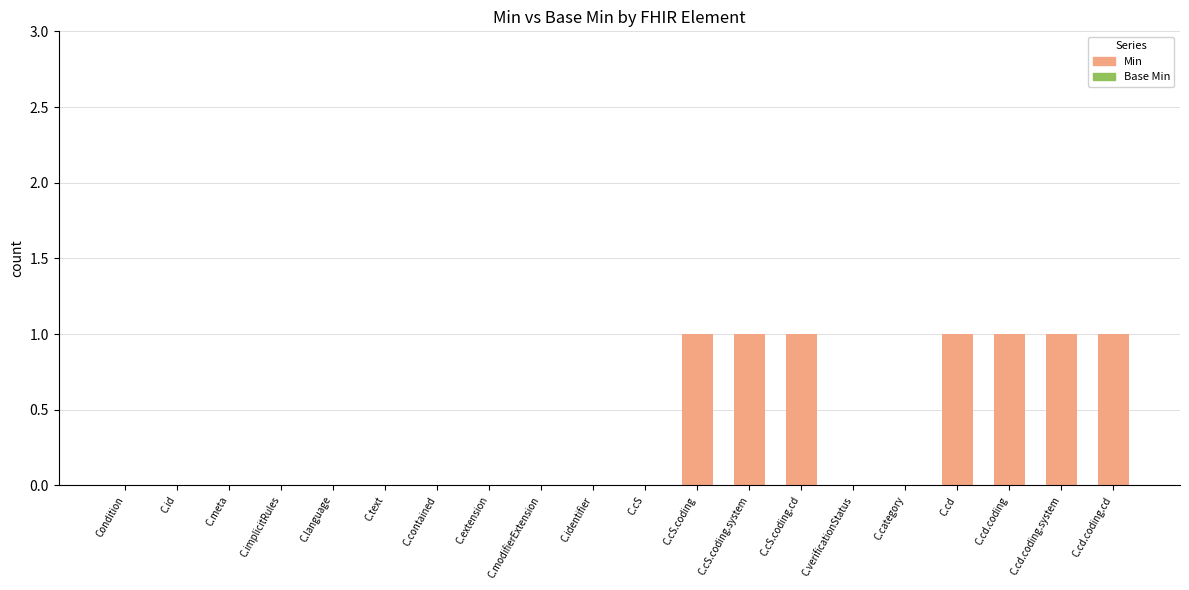

The chart shows a value of 0 at C.cd.coding. True or false?

False